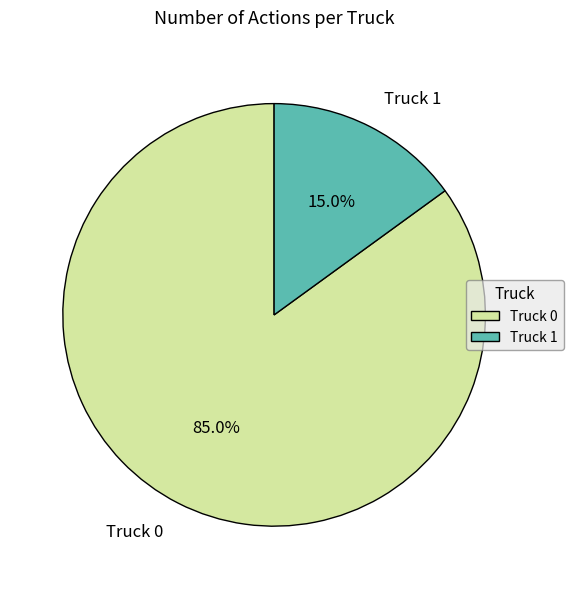

To the nearest percent, what percentage of the pie is Truck 1?

15%